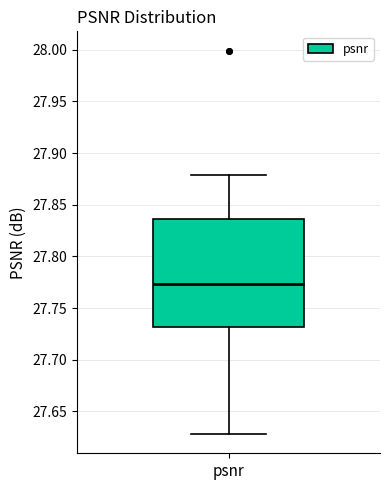

Transcribe this box plot: give where the median line is, the range the box spans, and where the two whiskers end, as read against the y-axis. The values are not printed on the chart, so give them approximately, as read against the axis.

median 27.775, box 27.730 to 27.835, whiskers 27.630 to 27.880